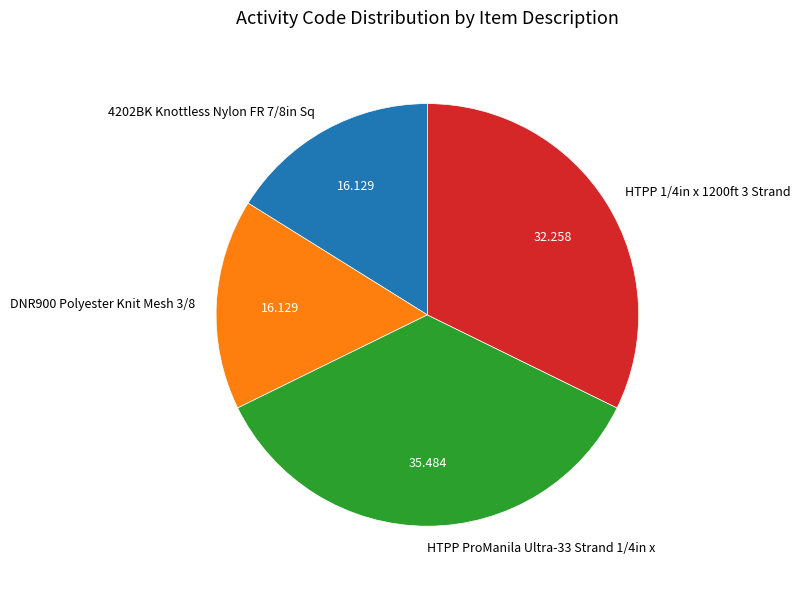

Is the sum of HTPP 1/4in x 1200ft 3 Strand and 4202BK Knottless Nylon FR 7/8in Sq greater than half?

No